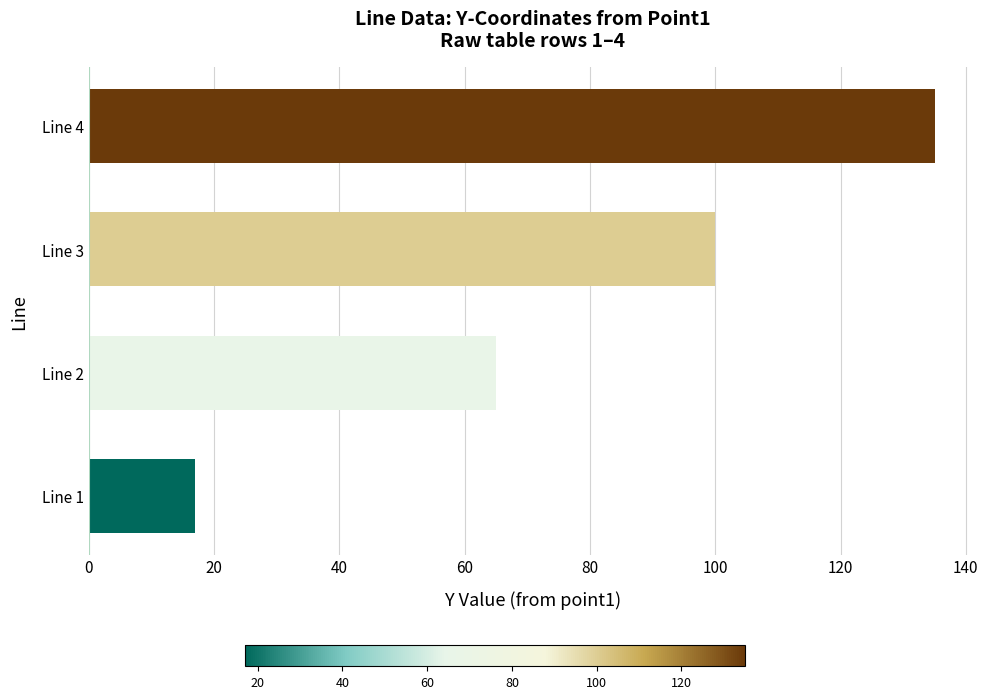

Count the number of categories in the chart.

4